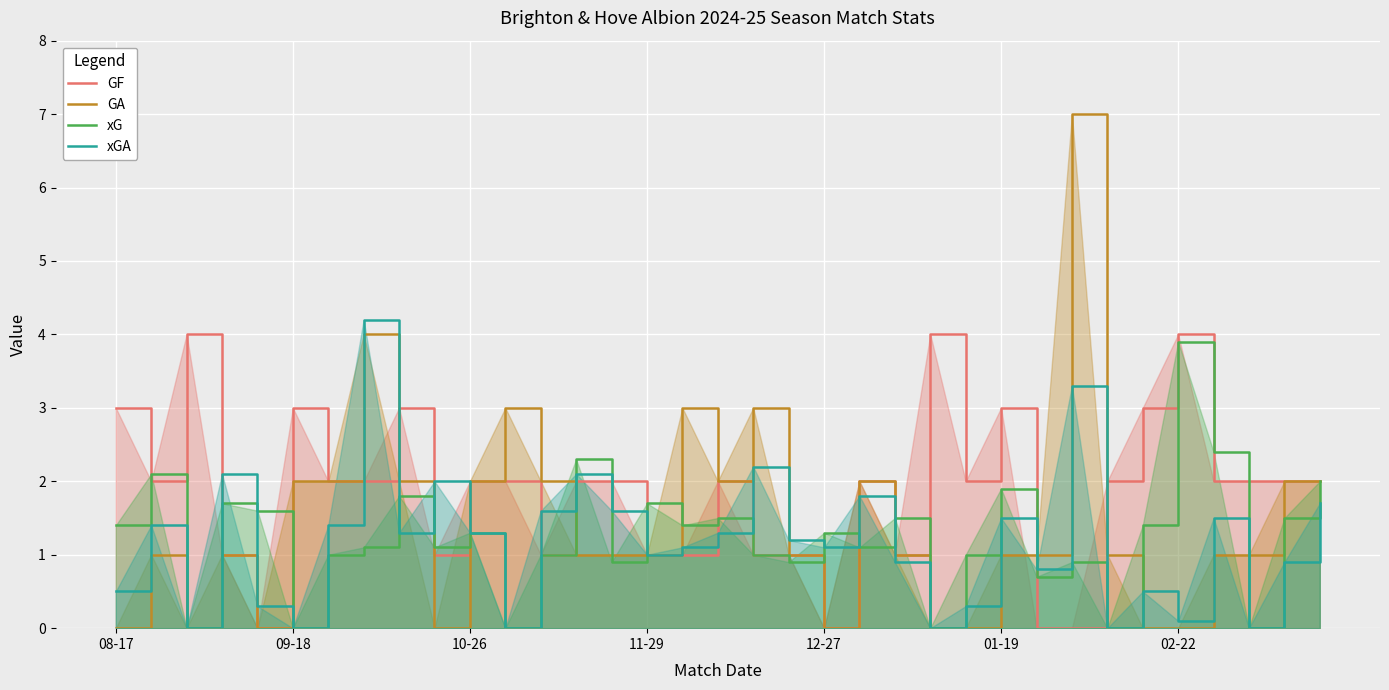

Which series has the largest total across all categories?

GF